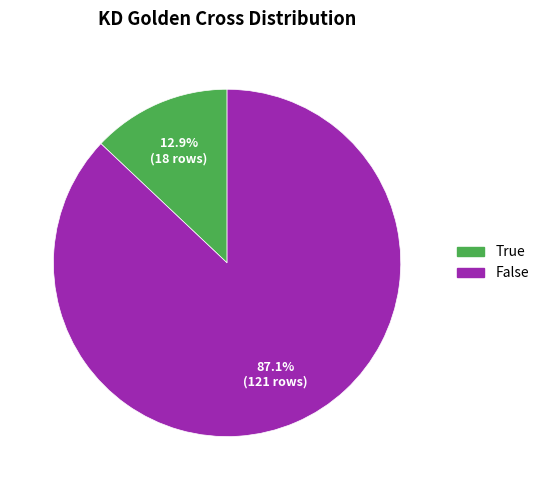

To the nearest percent, what is the difference between the largest and smallest slice percentages?

74%